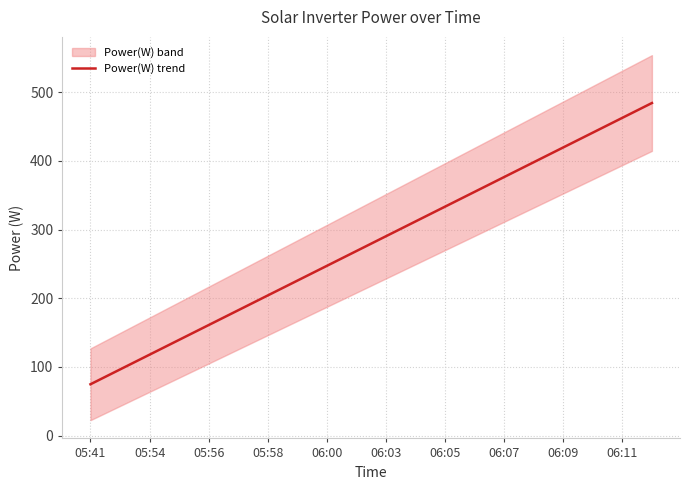

How many lines are shown in the chart?

1